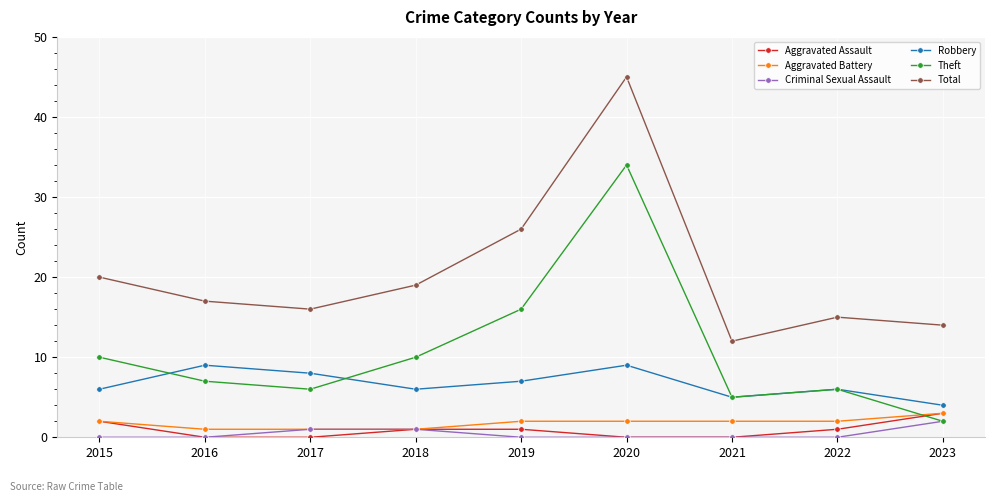

Where do Aggravated Battery and Theft first cross each other?

2022 and 2023